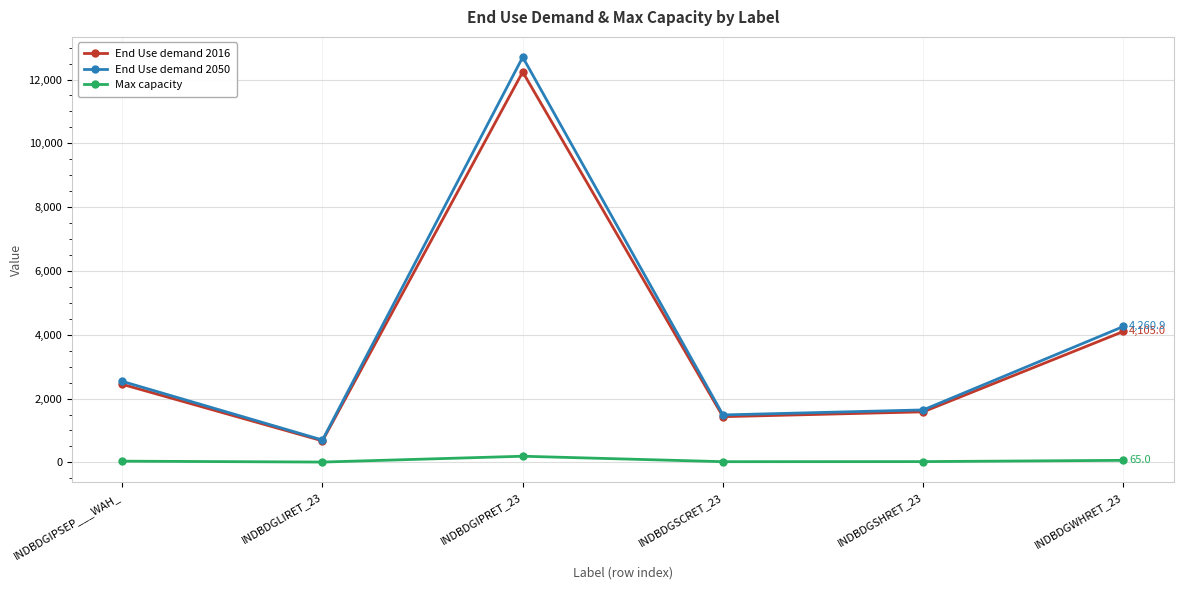

Is the value of End Use demand 2050 at INDBDGSCRET_23 greater than the value of End Use demand 2016 at INDBDGIPRET_23?

No